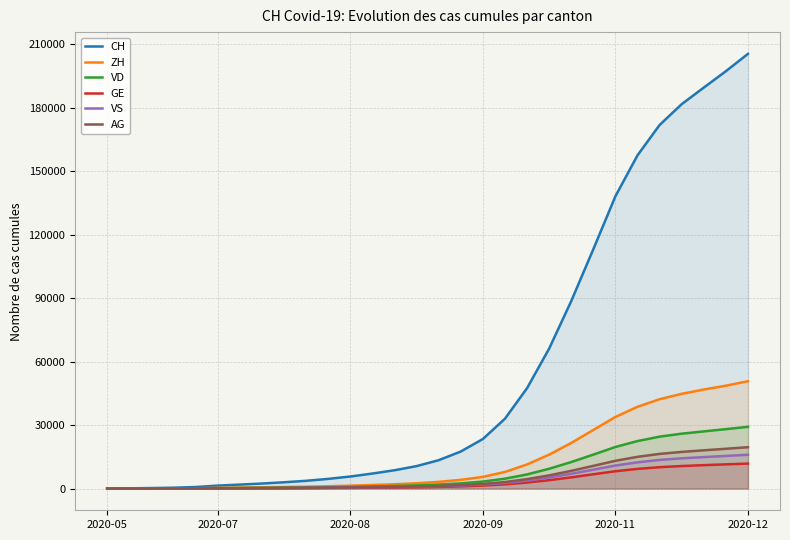

True or false: VD has more than 1 points higher than both neighbors.

False